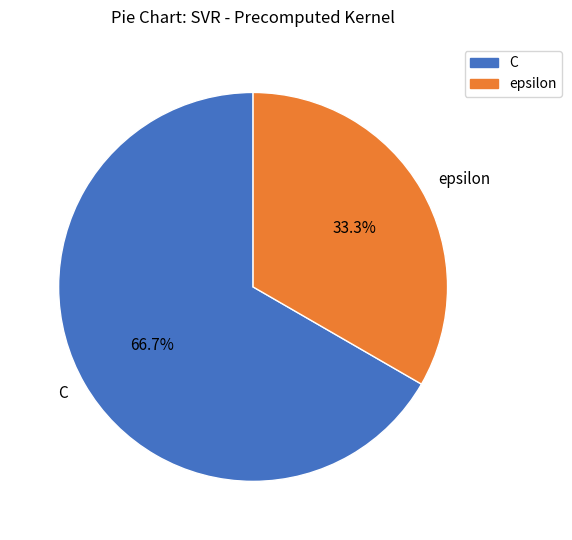

Is the sum of epsilon and C greater than half?

Yes